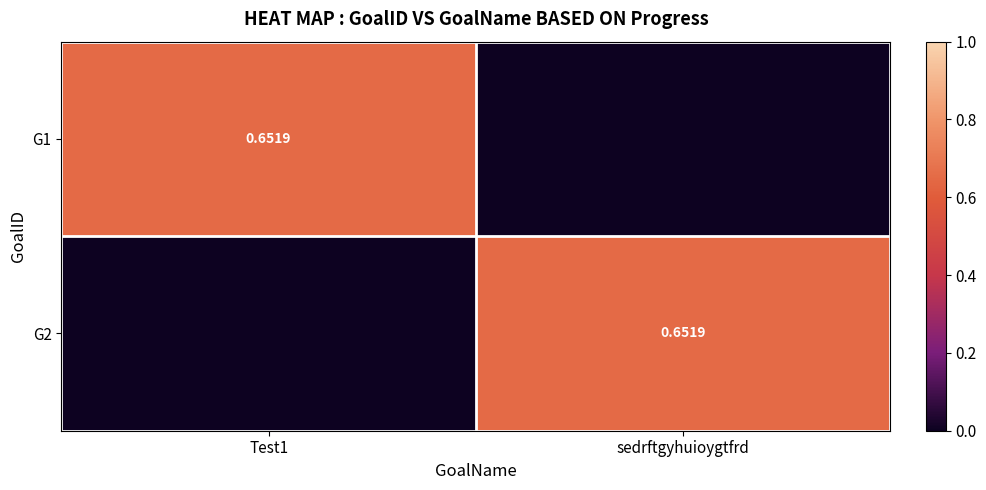

Which has a higher value, sedrftgyhuioygtfrd or Test1?

Test1